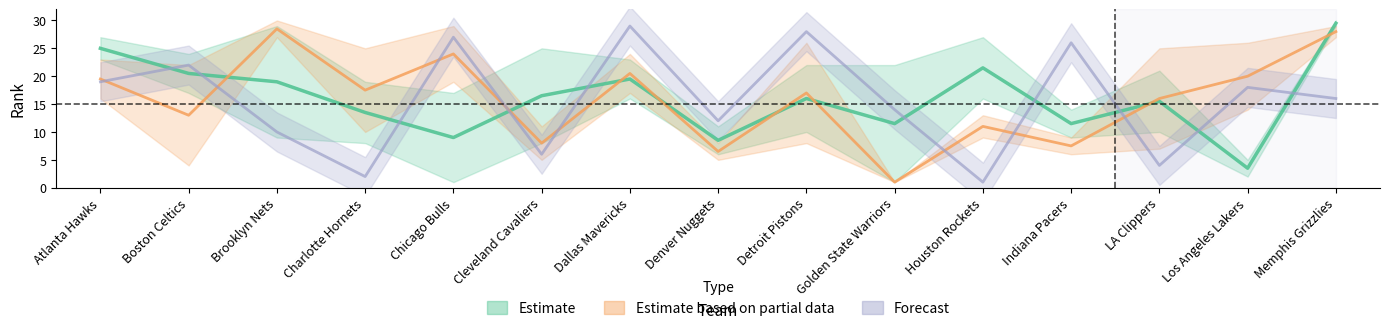

What value does the FTM_RANK series have at Indiana Pacers, to the nearest 5?

25